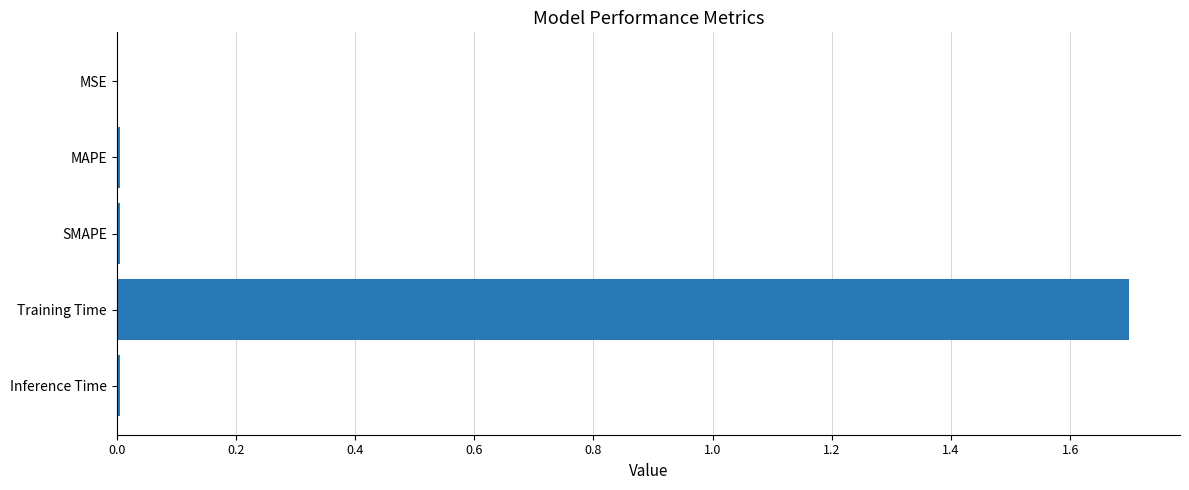

Is it true that the value at MSE is 0.0?

True